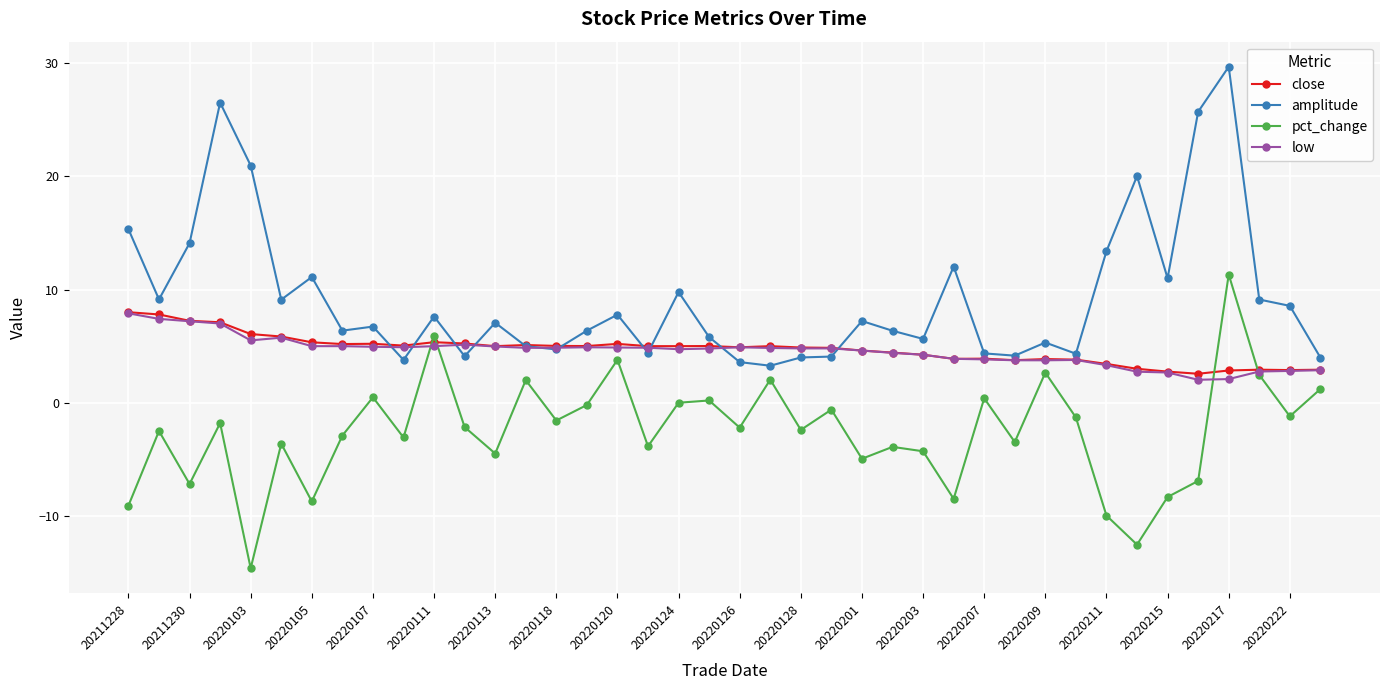

True or false: pct_change has more than 2 interior local peaks.

True